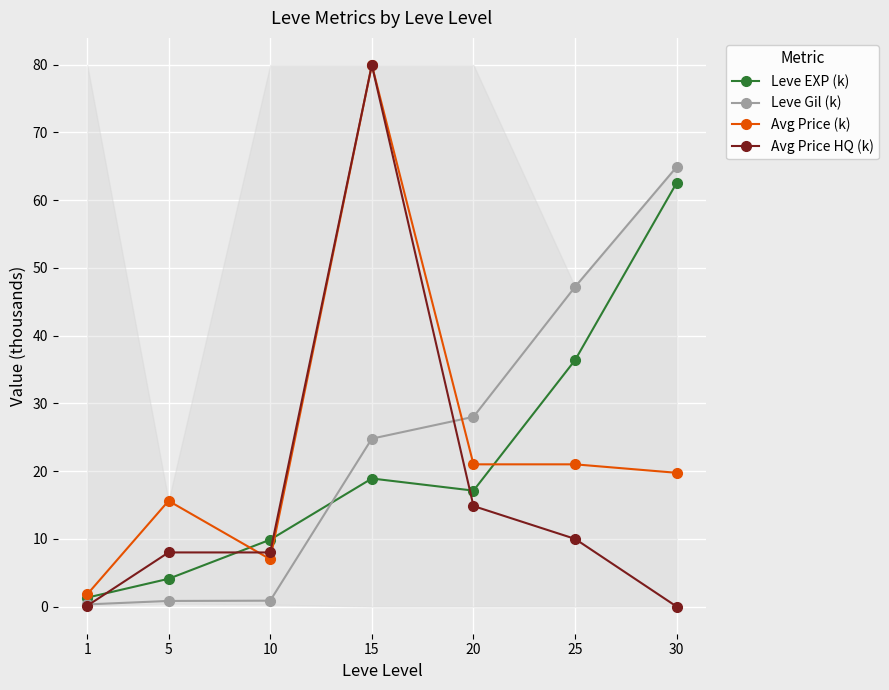

Is the value of Avg Price HQ (k) at 15 greater than the value of Avg Price (k) at 10?

Yes